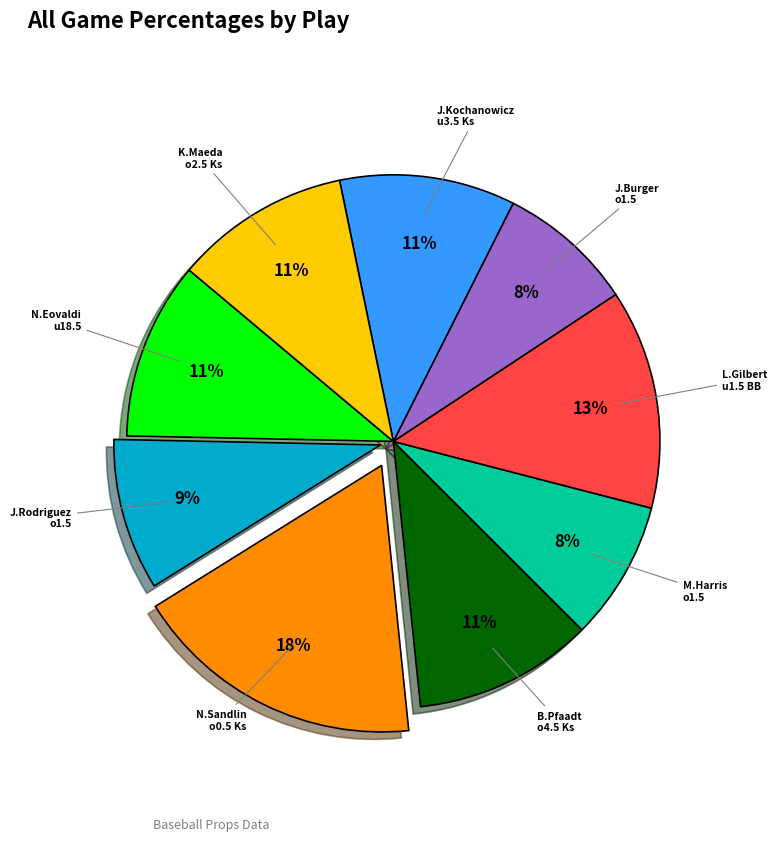

To the nearest percent, what portion does J.Rodriguez o1.5 represent?

9%